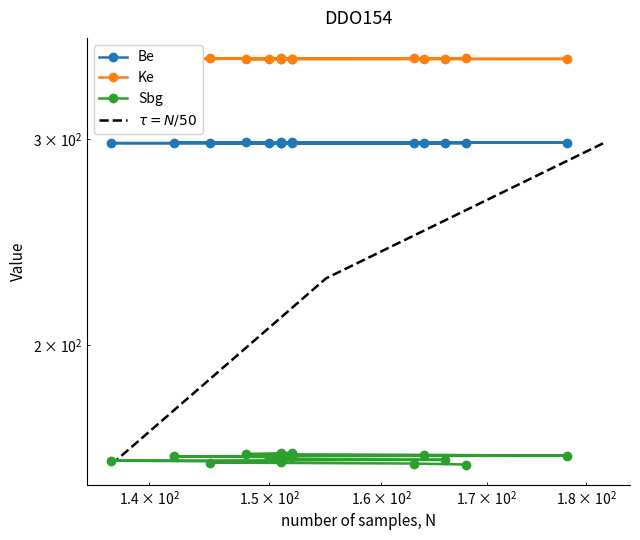

True or false: Be has more than 1 points higher than both neighbors.

False